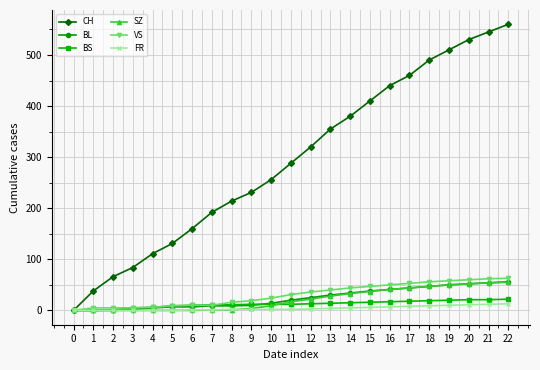

Is the value of BL at 1 greater than the value of BS at 18?

No